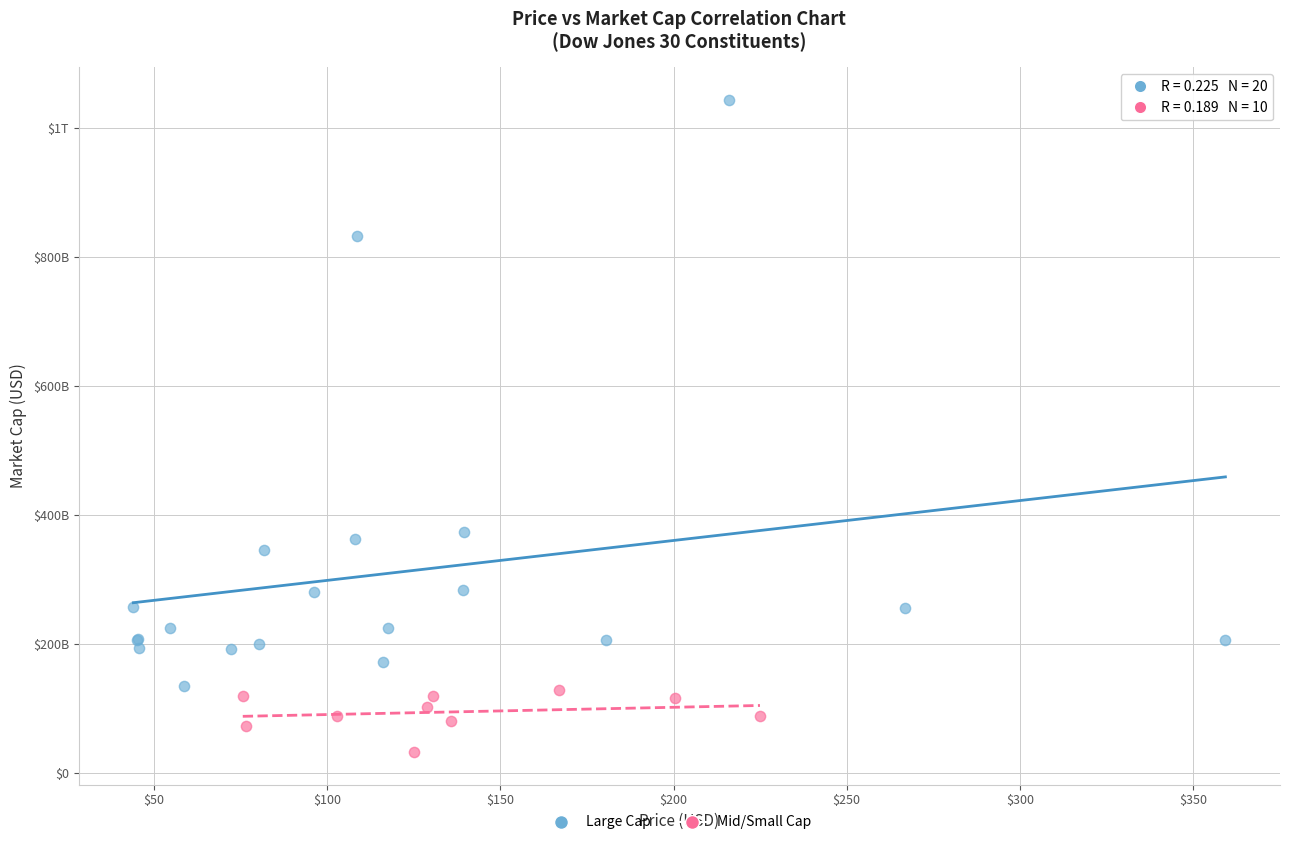

What are all the series names shown in the legend?

Large Cap, Mid/Small Cap